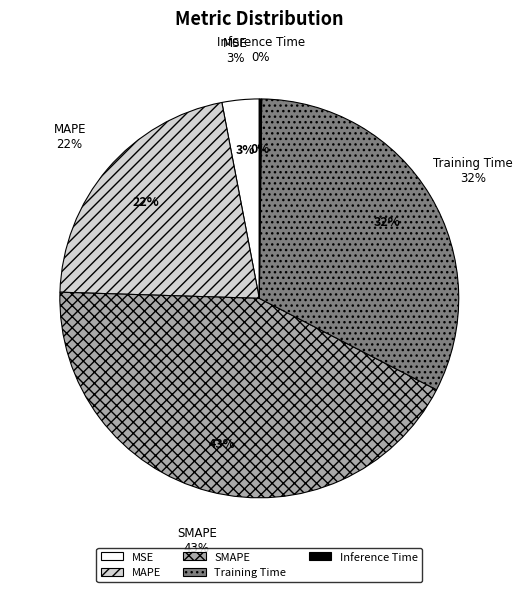

Is there any slice that represents more than half of the pie?

No